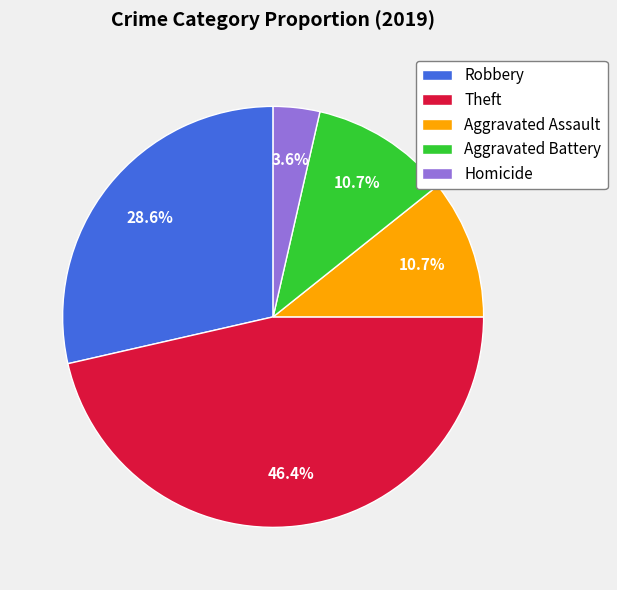

Does any single category account for the majority?

No